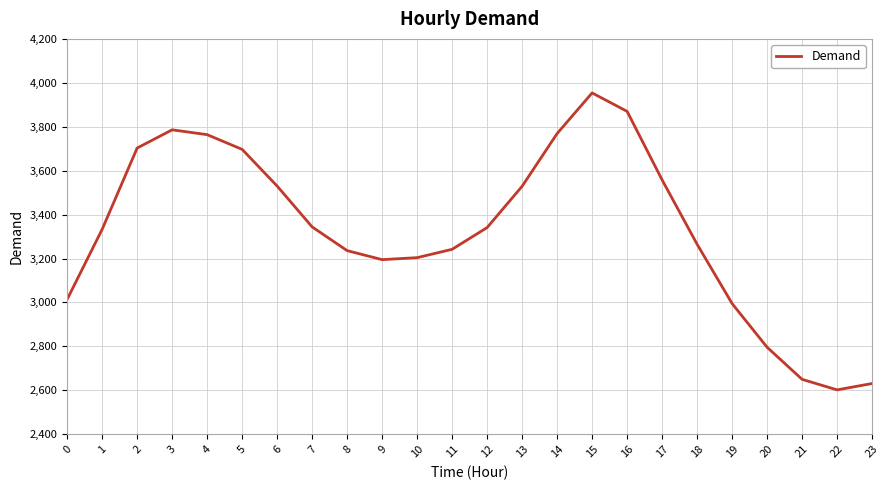

How many interior local valleys (lower than both neighbors) does the data have?

2